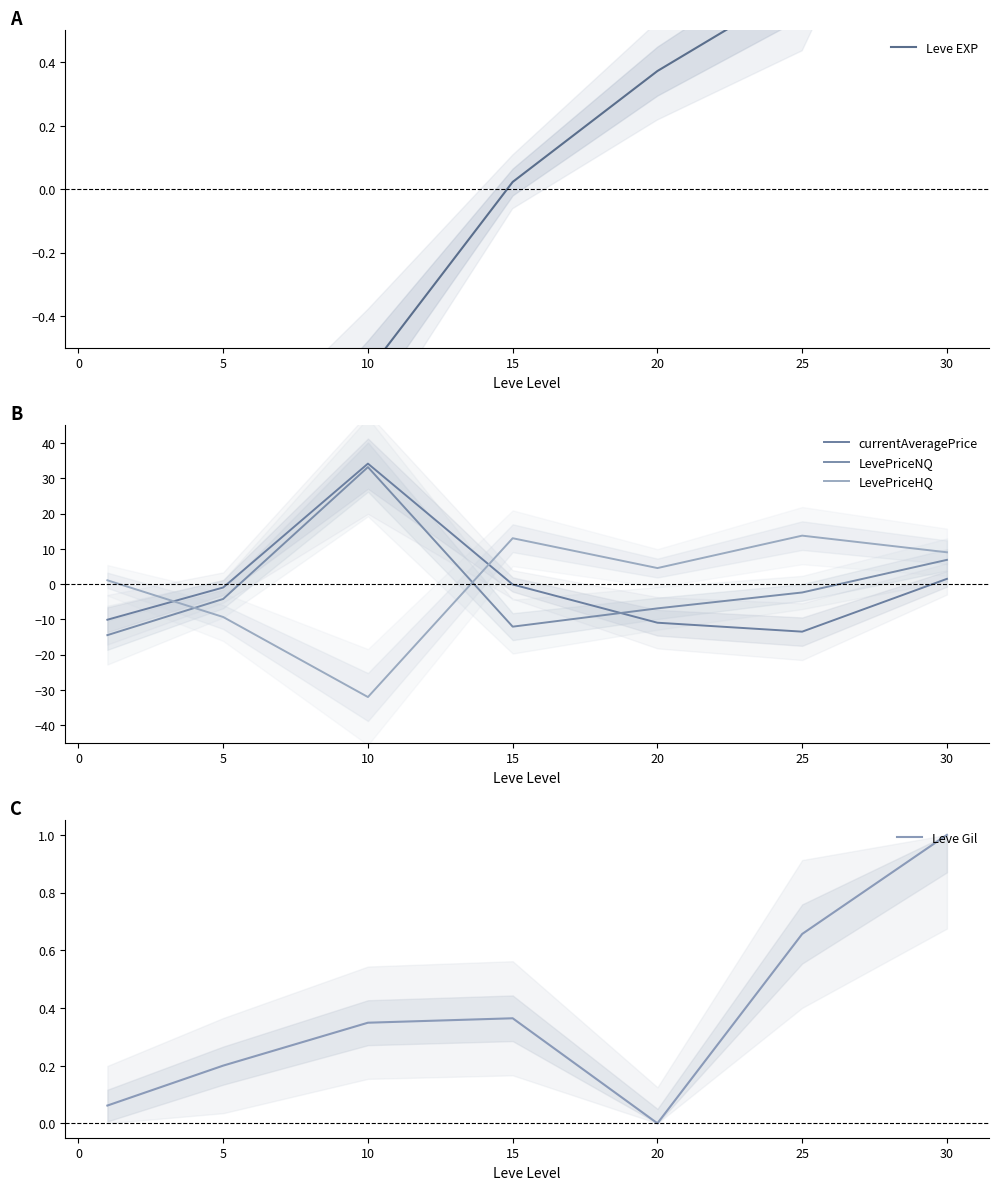

Read the currentAveragePrice value at 15.

-0.1